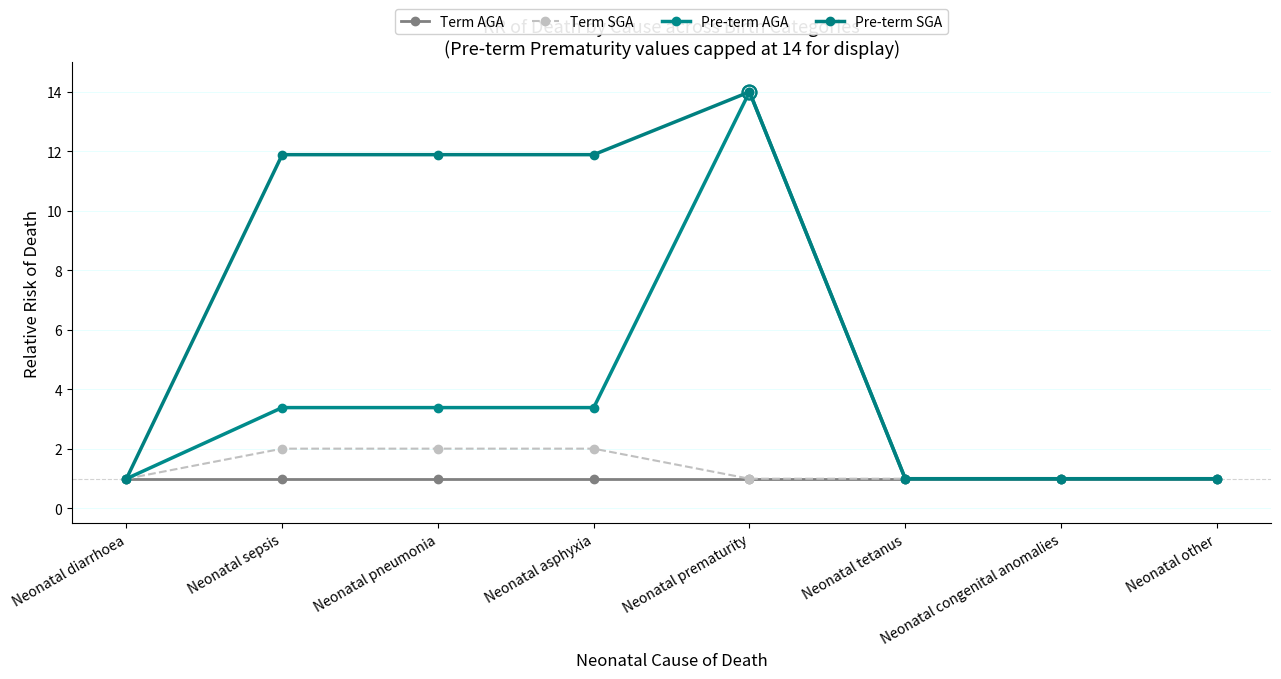

True or false: Pre-term SGA has more than 2 points higher than both neighbors.

False